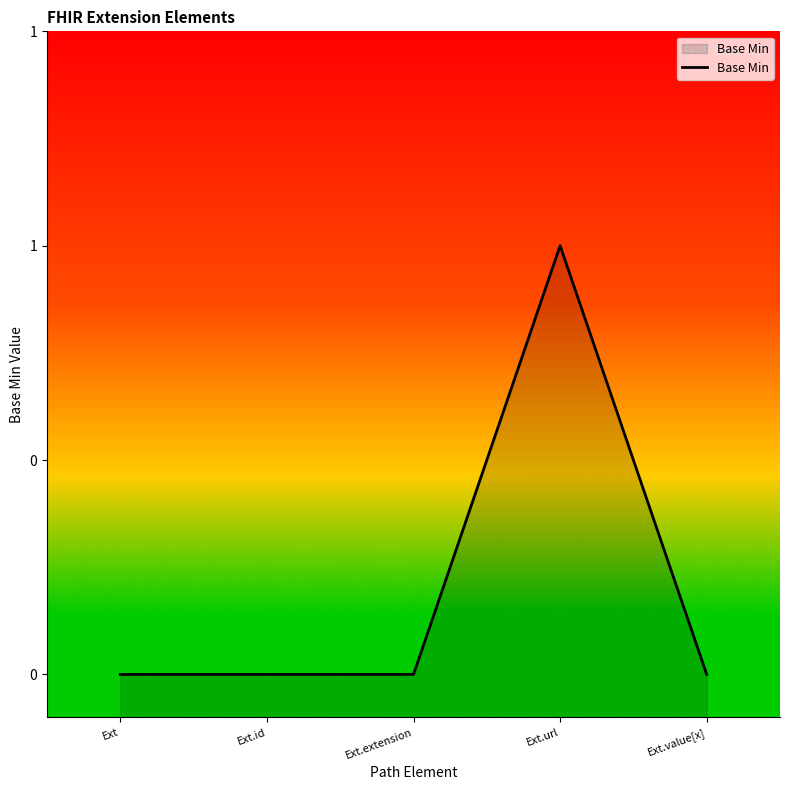

Is it true that the value at Ext.value[x] is 1?

False